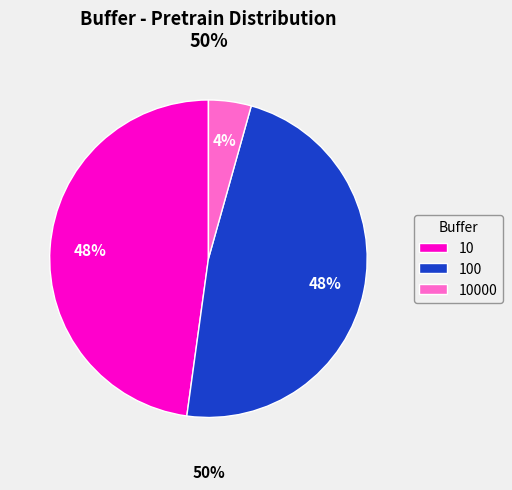

To the nearest percent, what is the combined percentage of 100 and 10?

96%